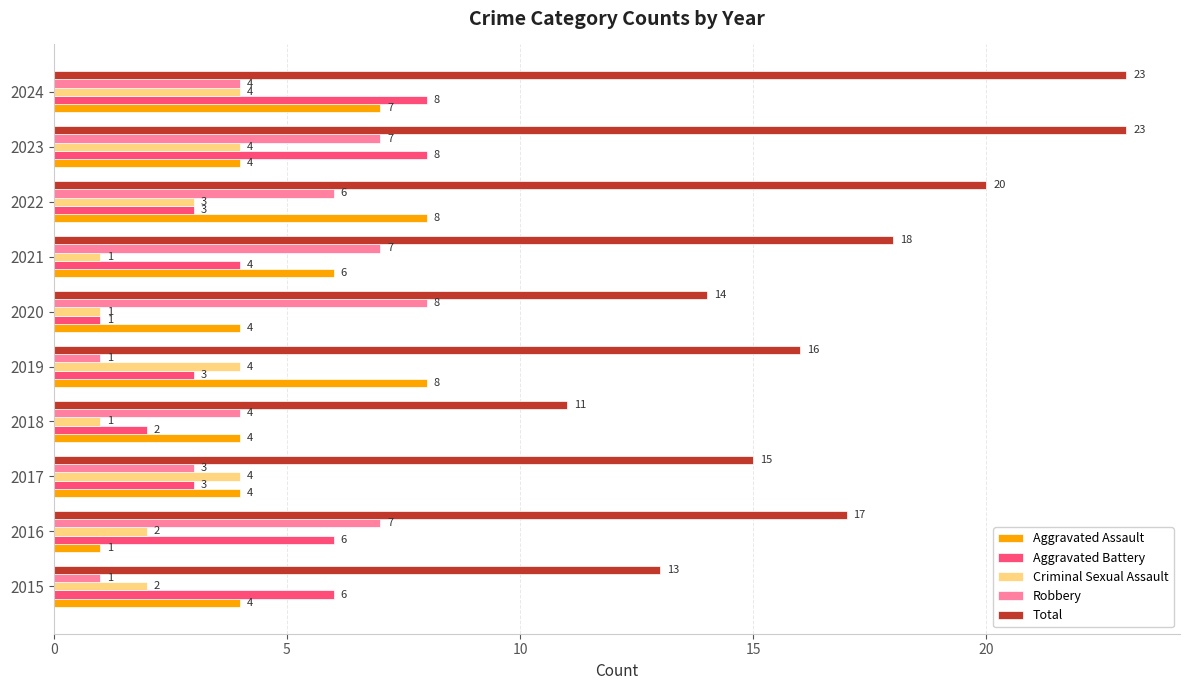

Which series has the largest range (max minus min)?

Total